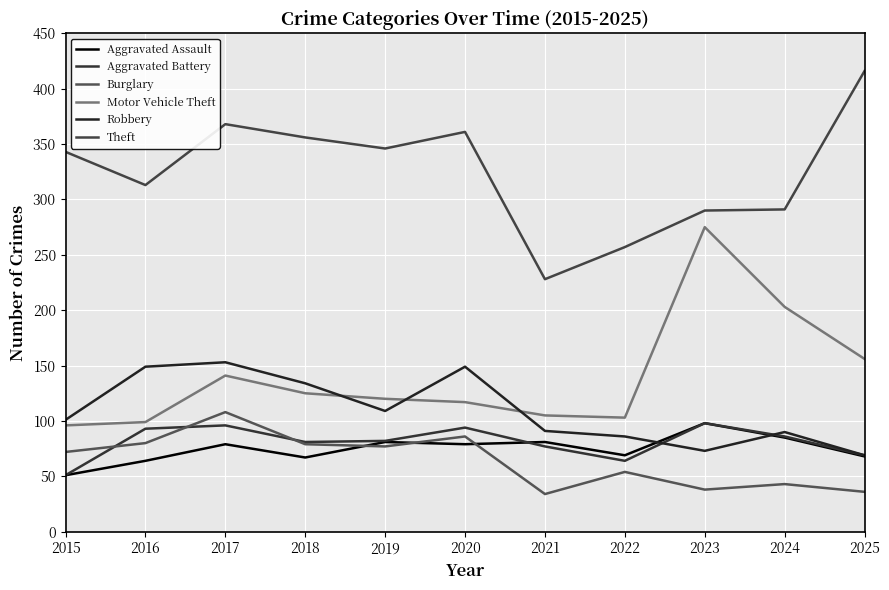

How many lines are shown in the chart?

6